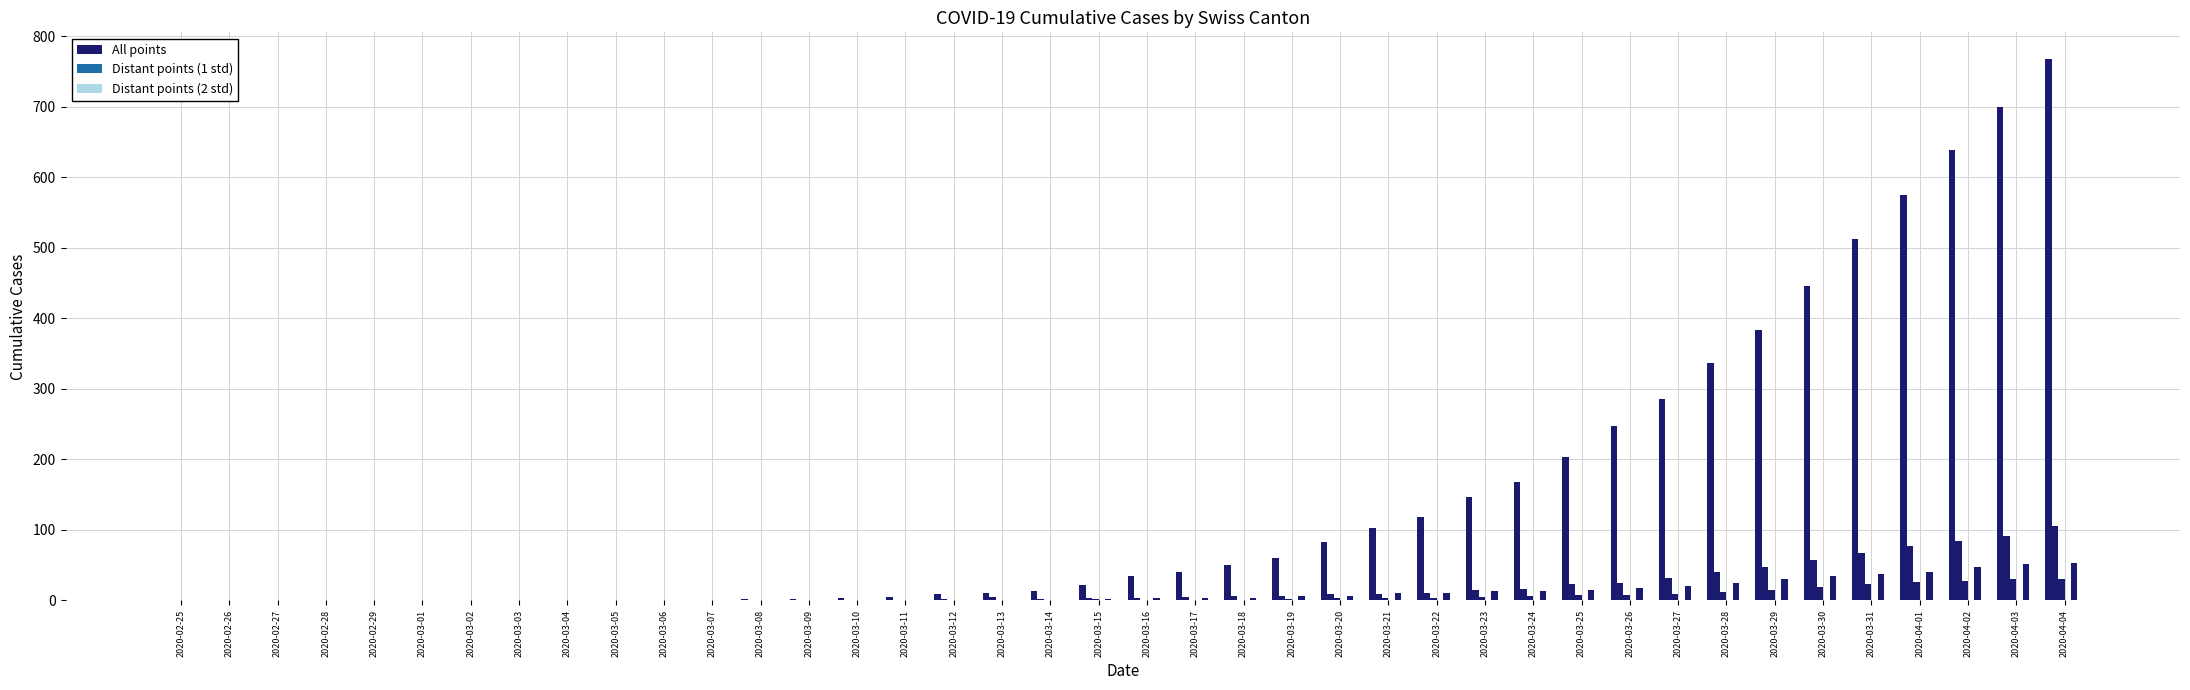

How many categories are shown in the chart?

40